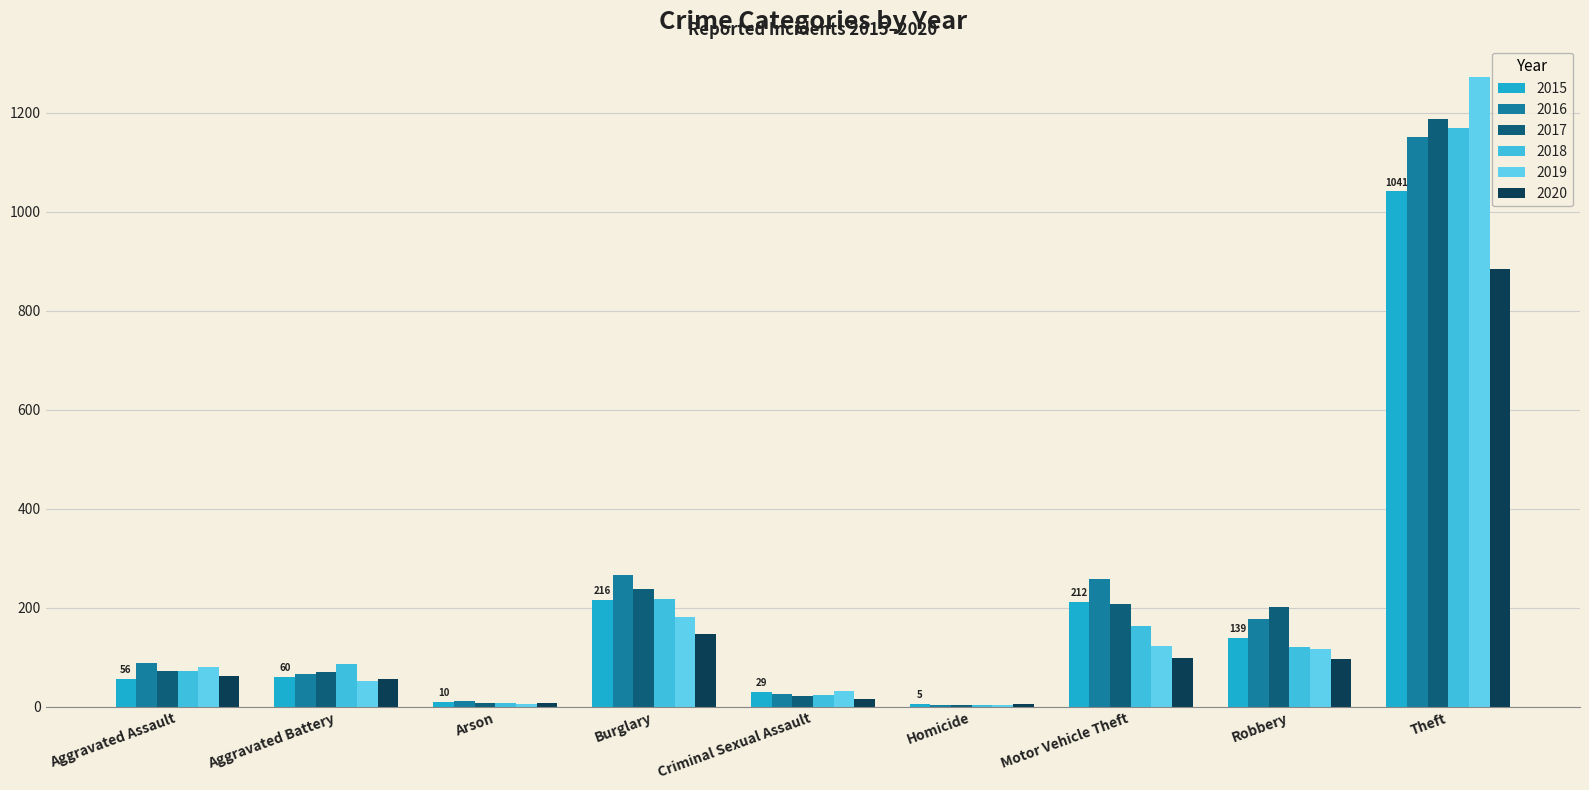

Reading left to right, what are all the values shown in this chart?

2015: 56	60	10	216	29	5	212	139	1041
2016: 88	66	12	266	25	4	259	178	1151
2017: 72	71	7	237	22	4	208	202	1188
2018: 72	86	7	218	24	4	163	121	1170
2019: 80	53	5	182	31	4	123	116	1272
2020: 62	57	7	148	15	5	99	97	884